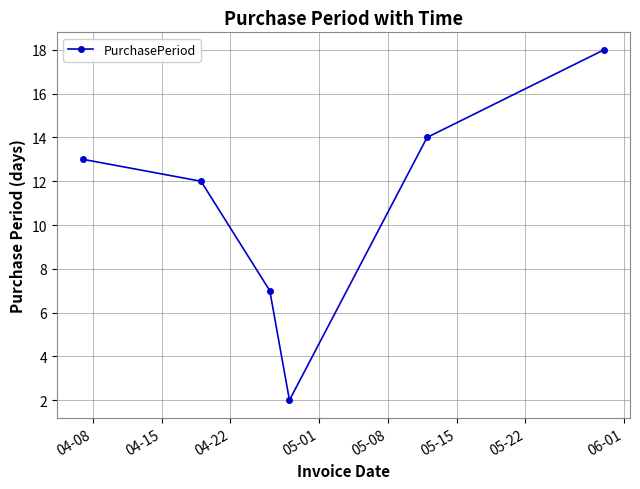

True or false: there are more than 0 points higher than both neighbors.

False